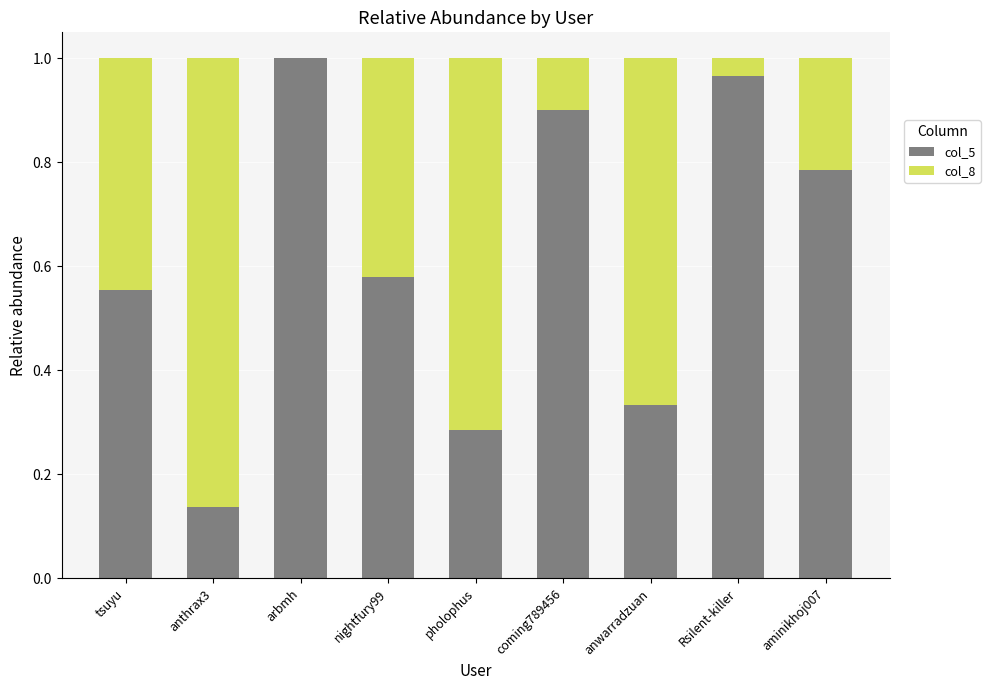

Is it true that col_5 equals 0.8 at nightfury99?

False